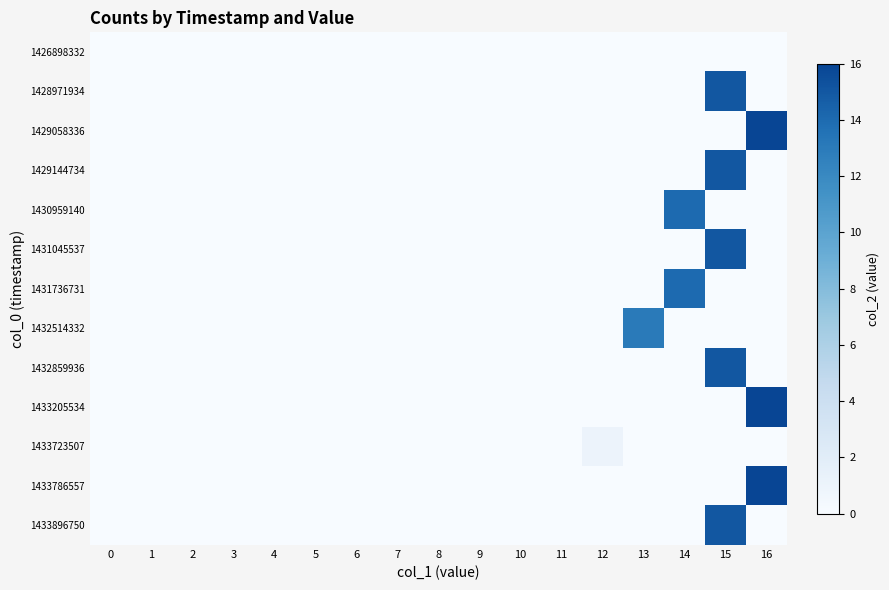

Which series changed the most between 0 and 3?

1426898332